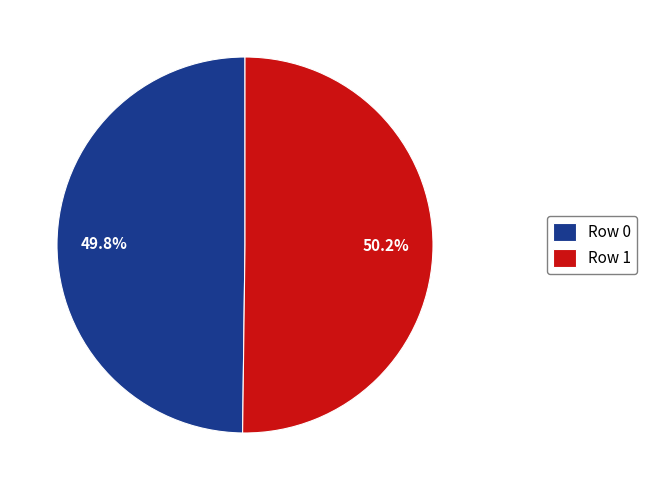

How many slices are in this pie chart?

2